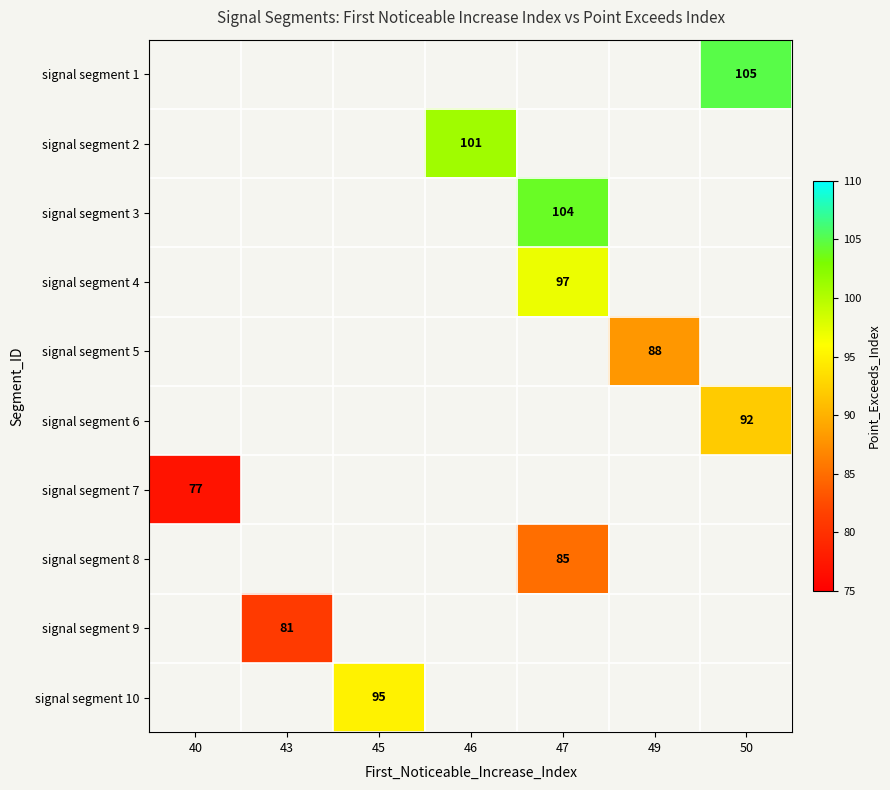

The signal segment 4 series shows 97 at 47. True or false?

True